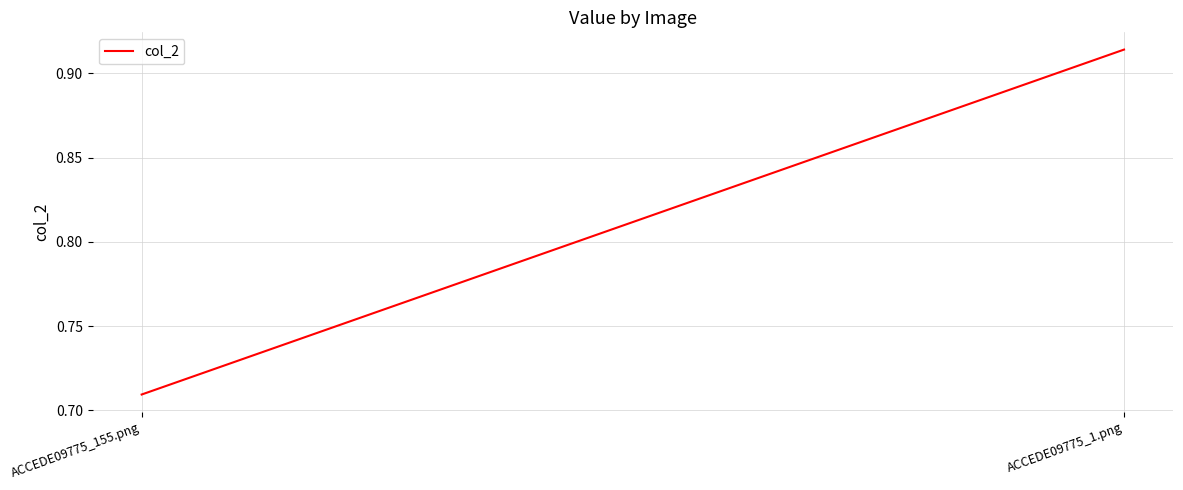

What position from the right is ACCEDE09775_155.png?

2